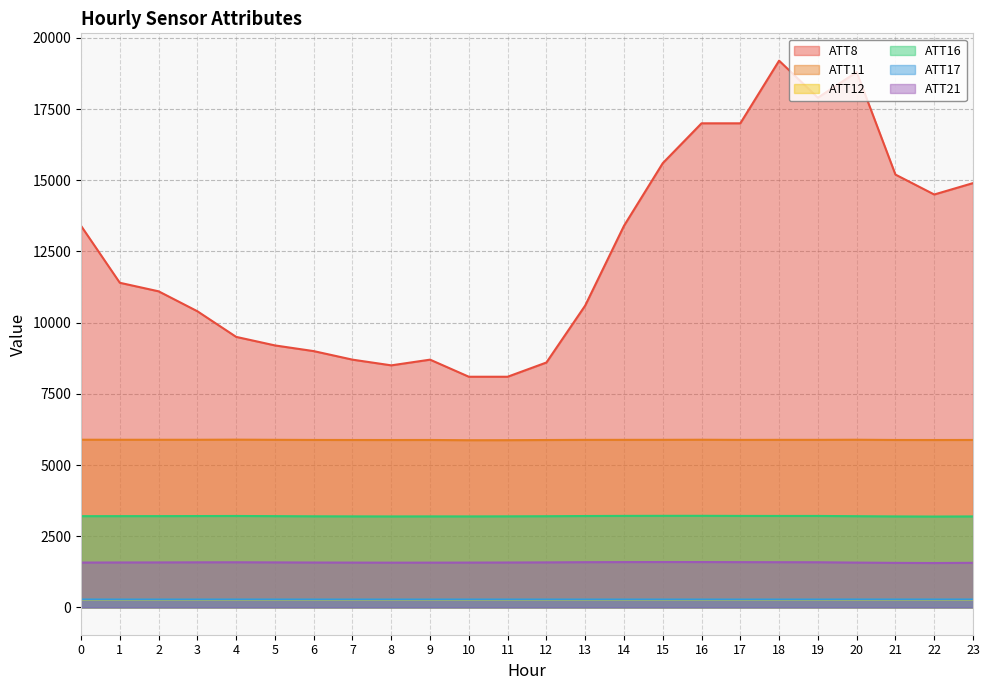

At which label is ATT21 closest to 1575?

6